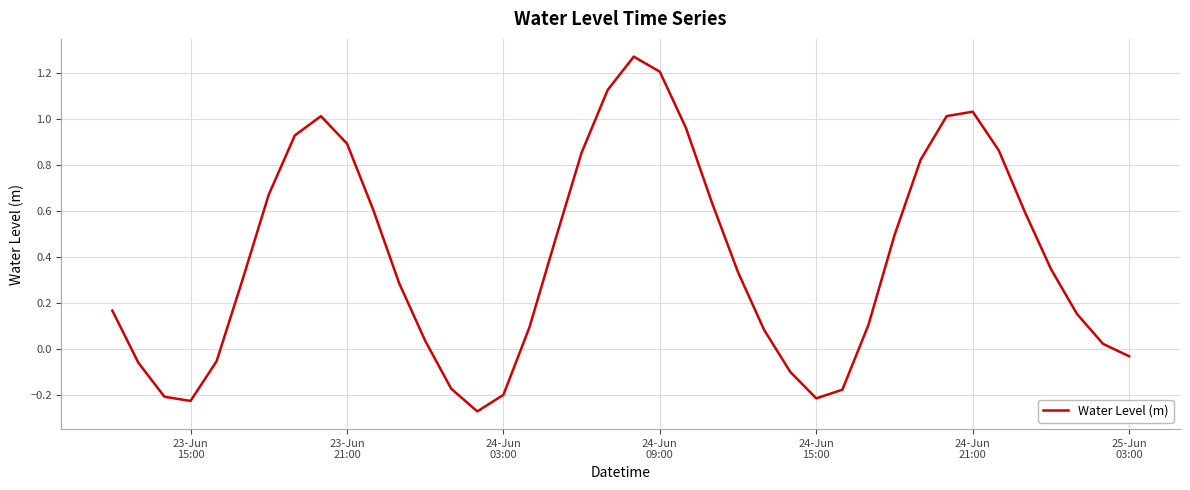

What is the difference between the maximum and minimum values?

1.5